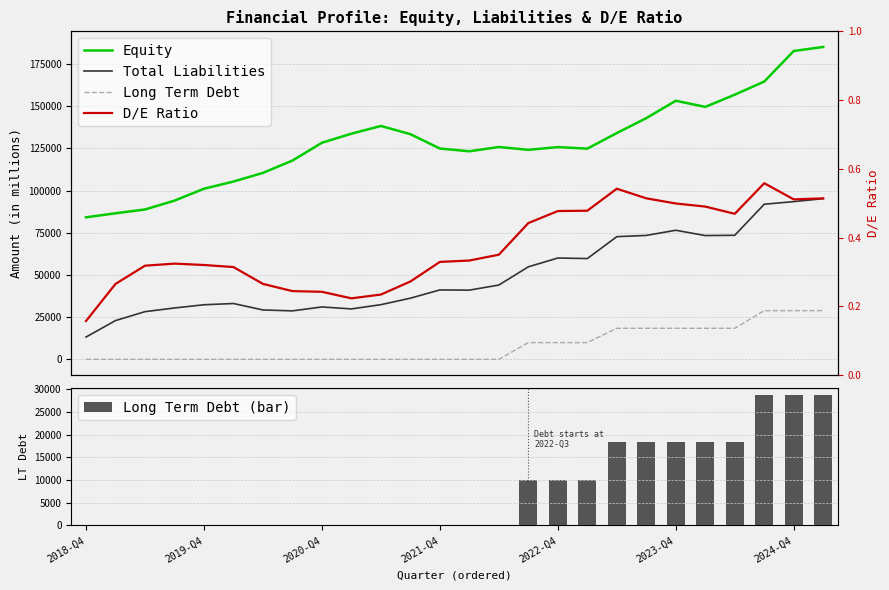

What is the lowest value of the Total Liabilities series?

13207.0